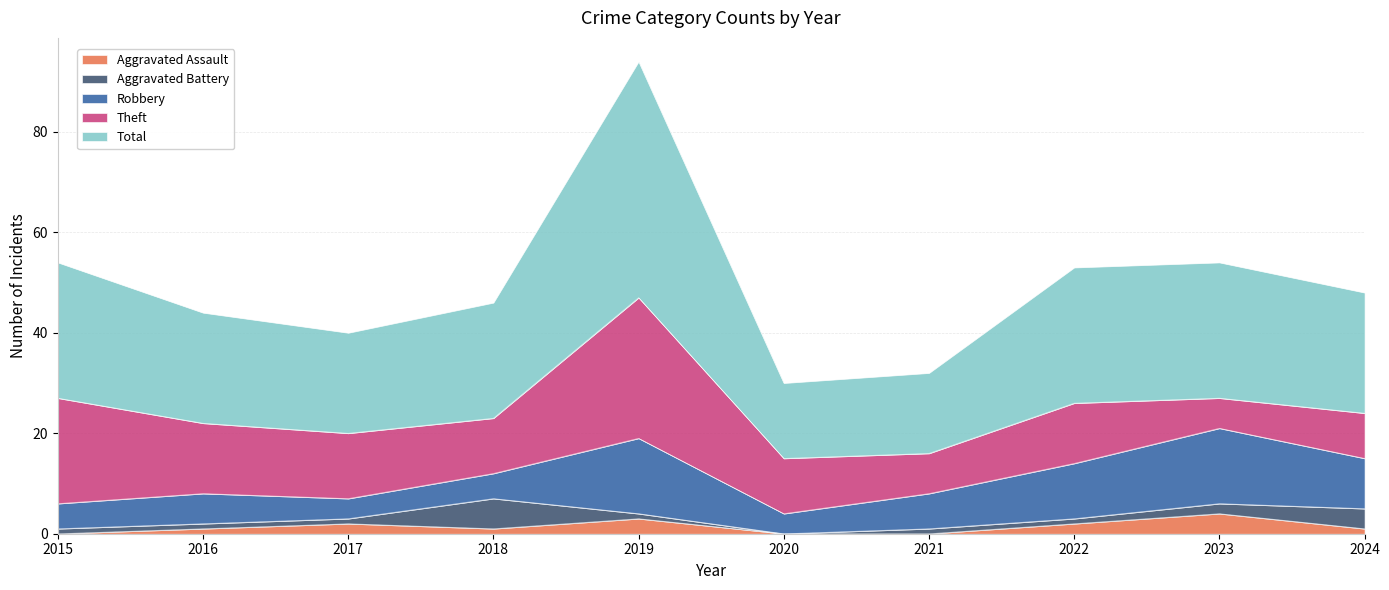

Where is the first local minimum for Theft?

2018